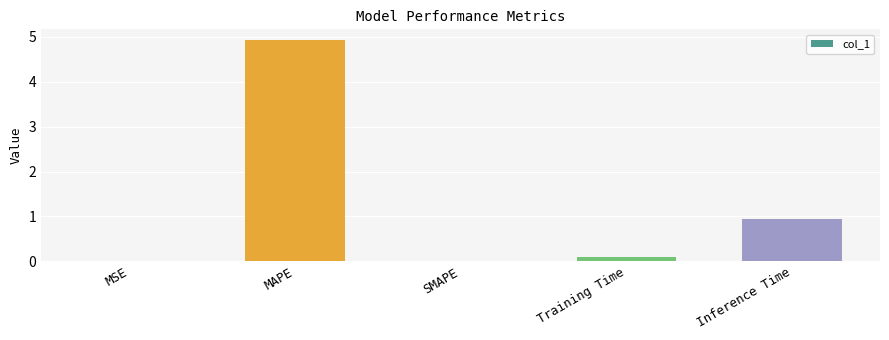

What is the sum of the values at SMAPE and MAPE?

4.9